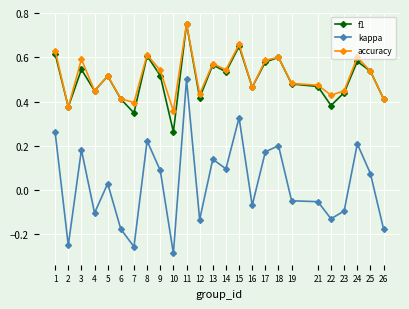

At how many categories does at least one series exceed 0?

25